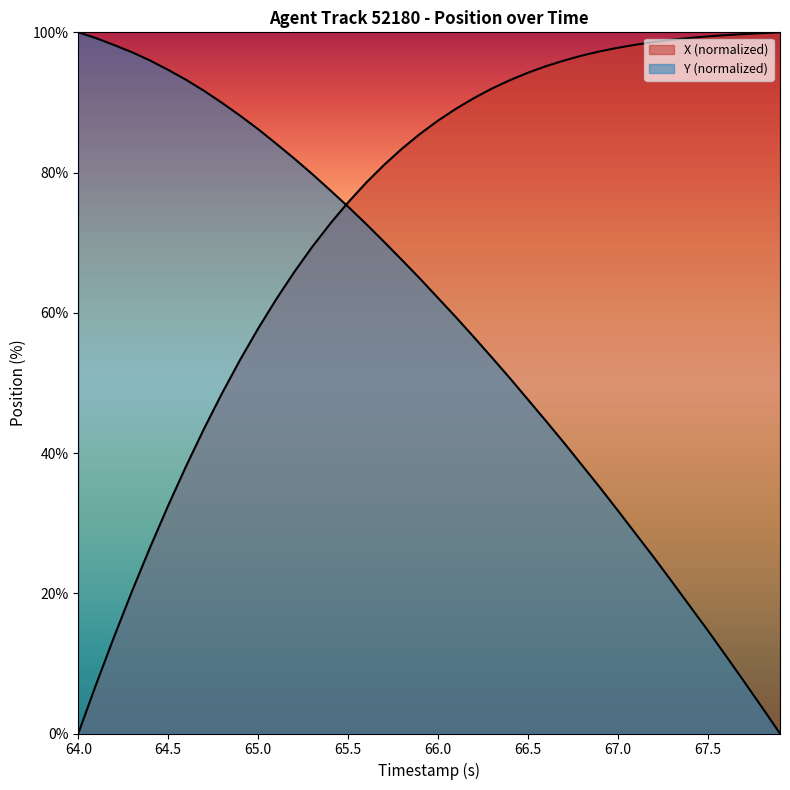

Does the chart display data point markers on the line(s)?

No